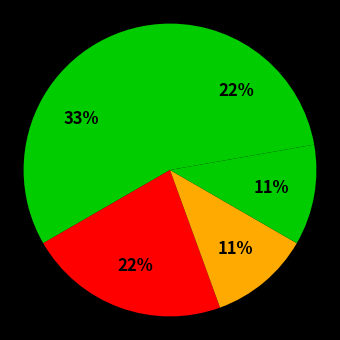

To the nearest percent, what is the difference between the largest and smallest slice percentages?

22%